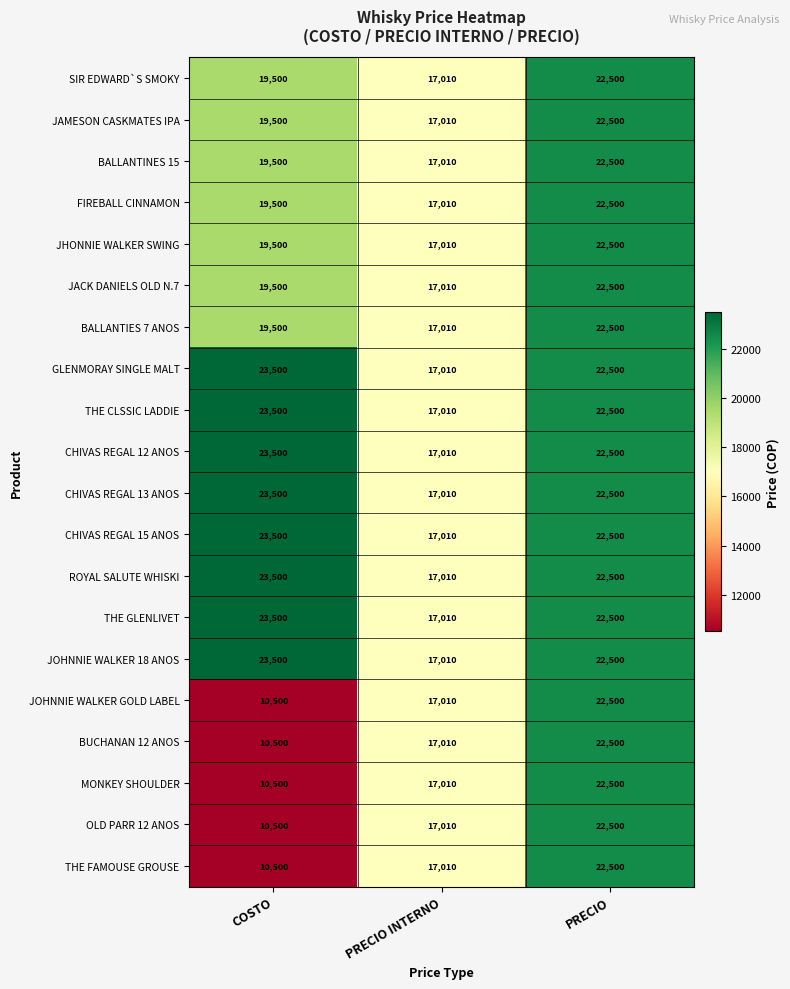

The value of OLD PARR 12 ANOS at PRECIO INTERNO is 23407. True or false?

False